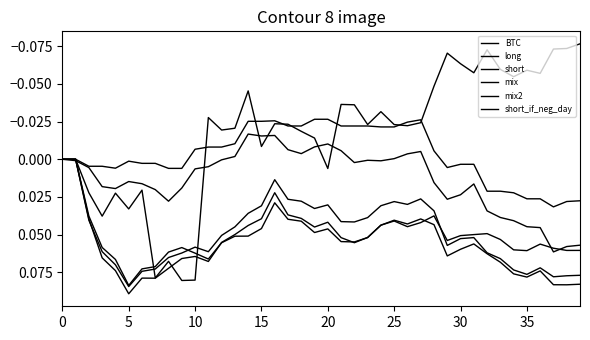

What is the label of the 24th point from the left?

23